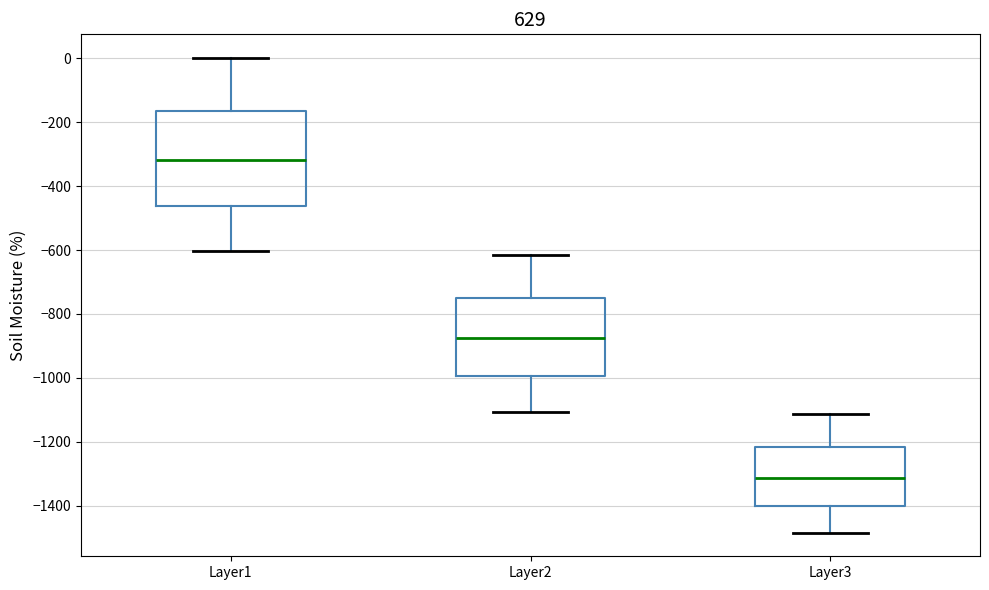

Comparing the boxes themselves (not the whiskers), which one is the tallest?

Layer1